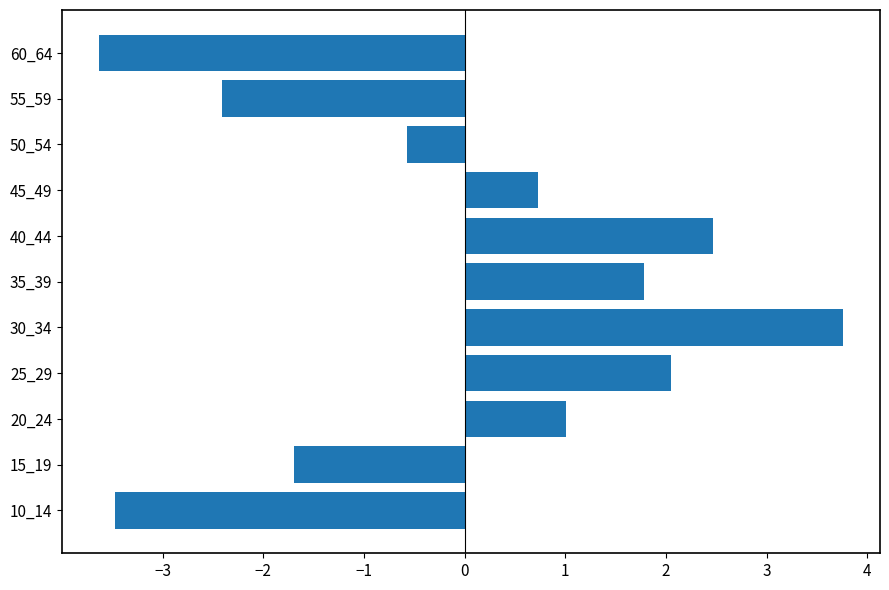

What value does the data have at 10_14?

-3.5